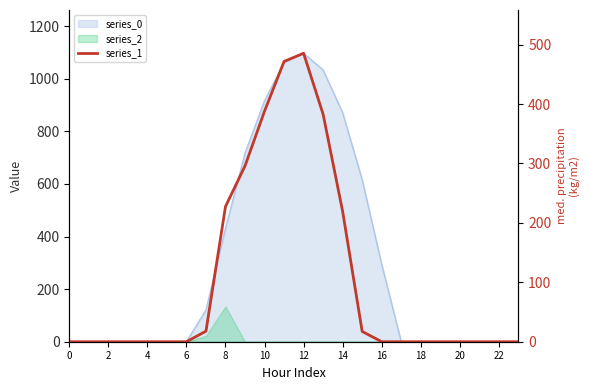

At which category does the data reach its first local peak?

12